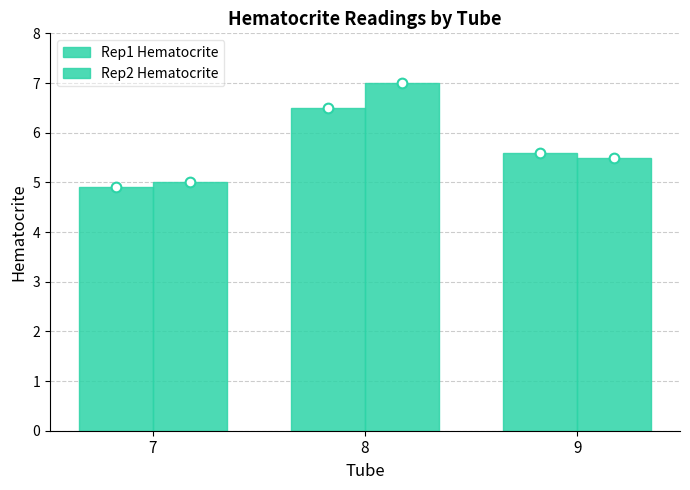

What is the smallest value displayed?

4.9